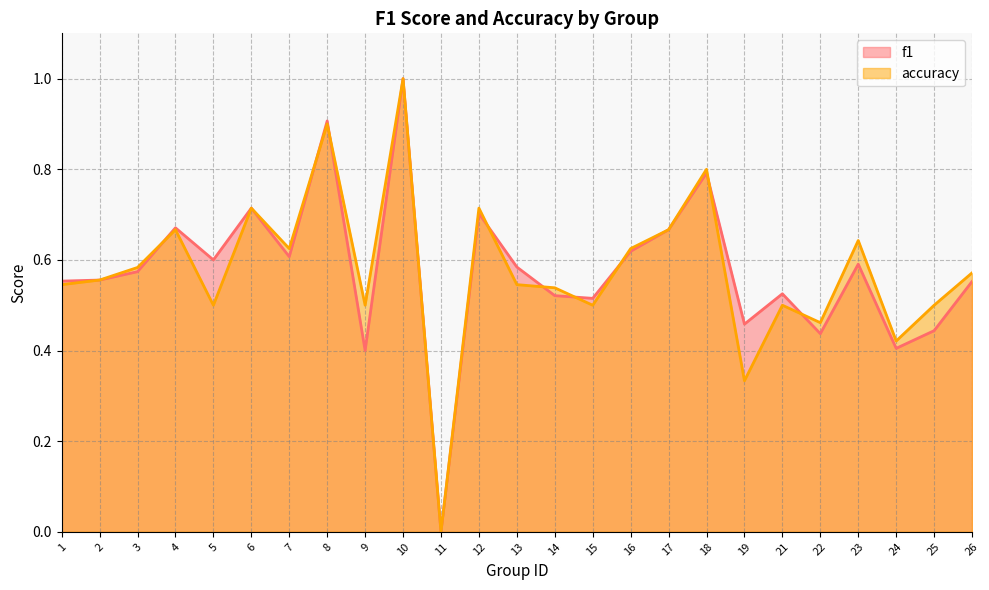

Which series changed the most between 1 and 6?

accuracy